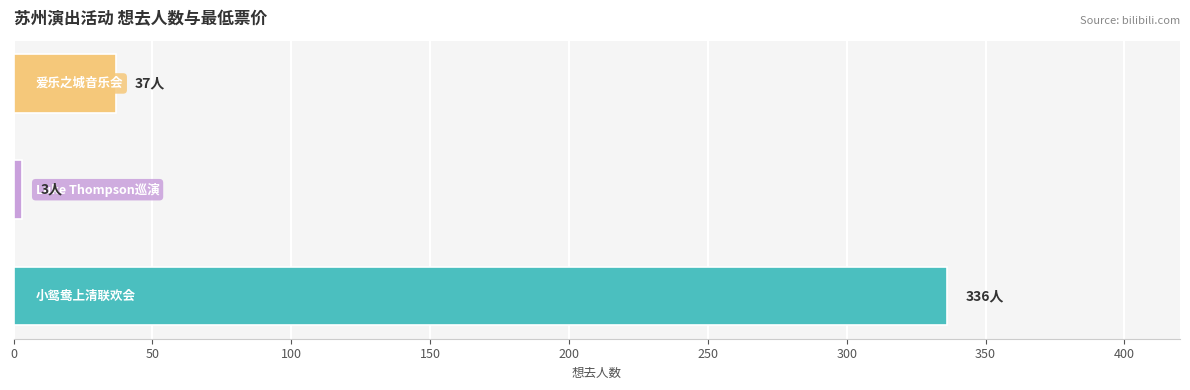

How many bars are there in total?

3